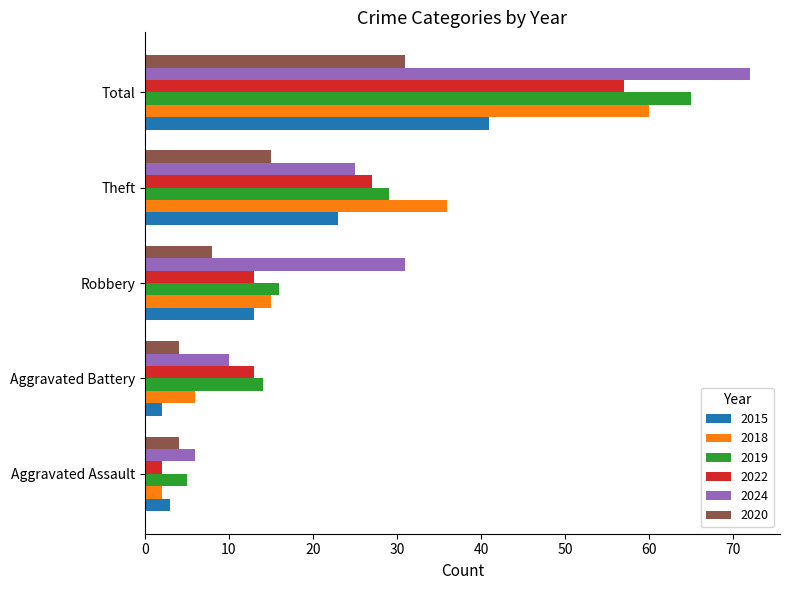

At which category is the sum across all series the highest?

Total